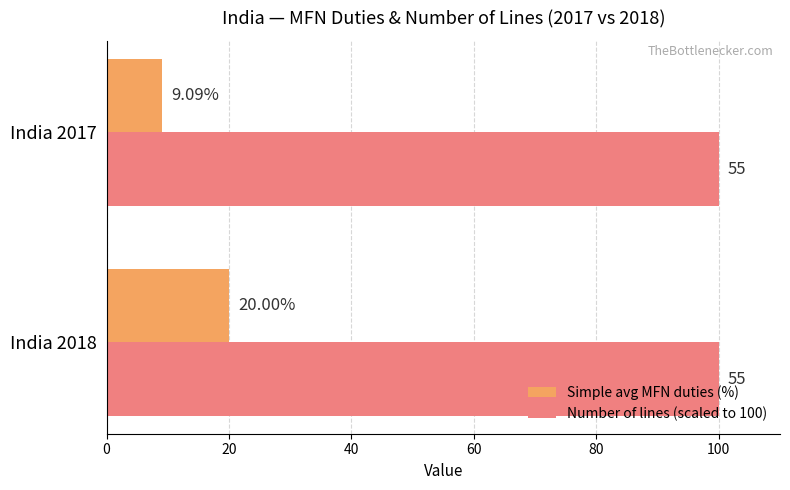

Between India 2018 and India 2017, which series saw the biggest shift?

Simple avg MFN duties (%)